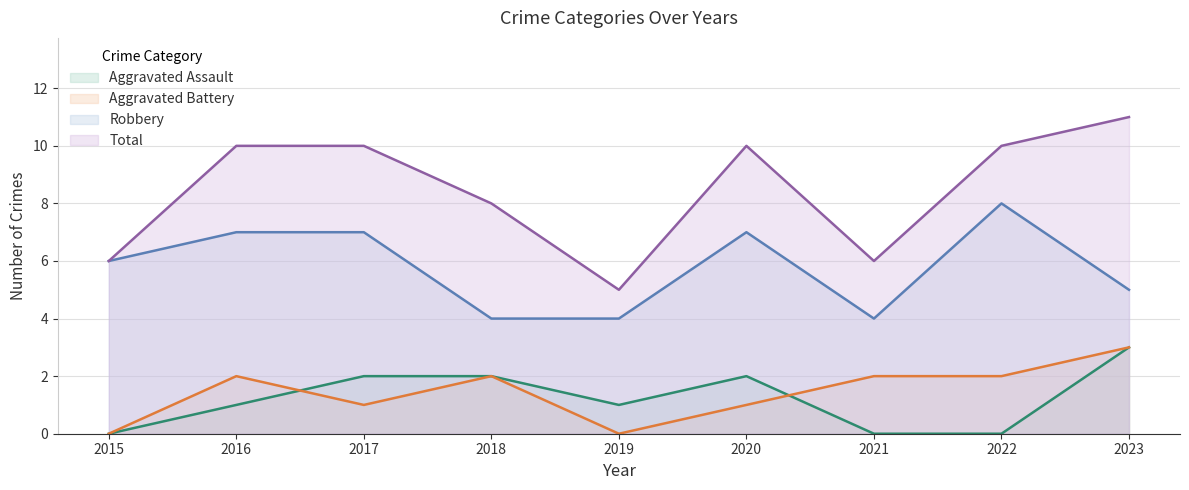

At 2020, list the series in order from largest to smallest.

Total, Robbery, Aggravated Assault, Aggravated Battery